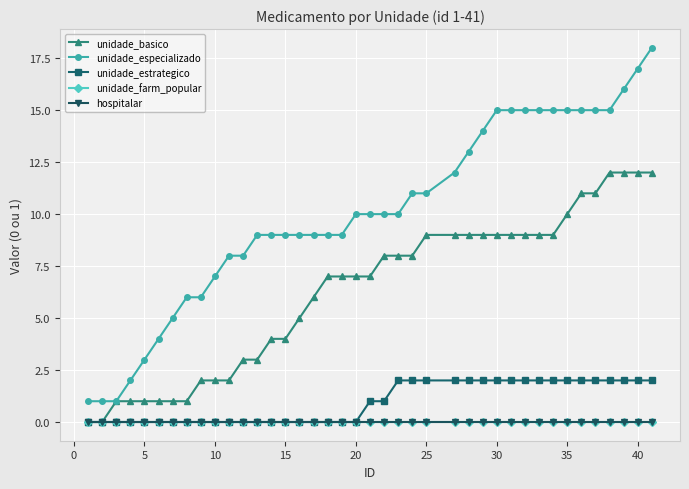

True or false: unidade_basico and hospitalar cross at least once.

False